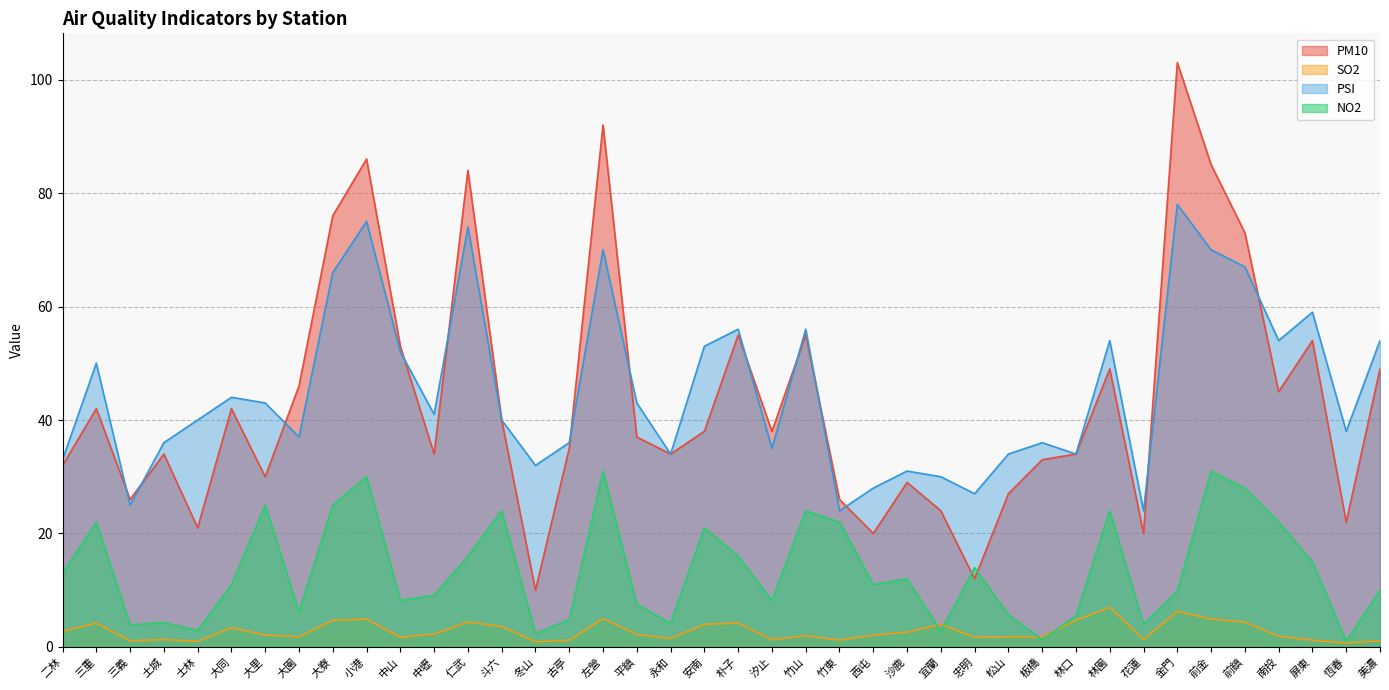

Which series has the widest spread of values?

PM10